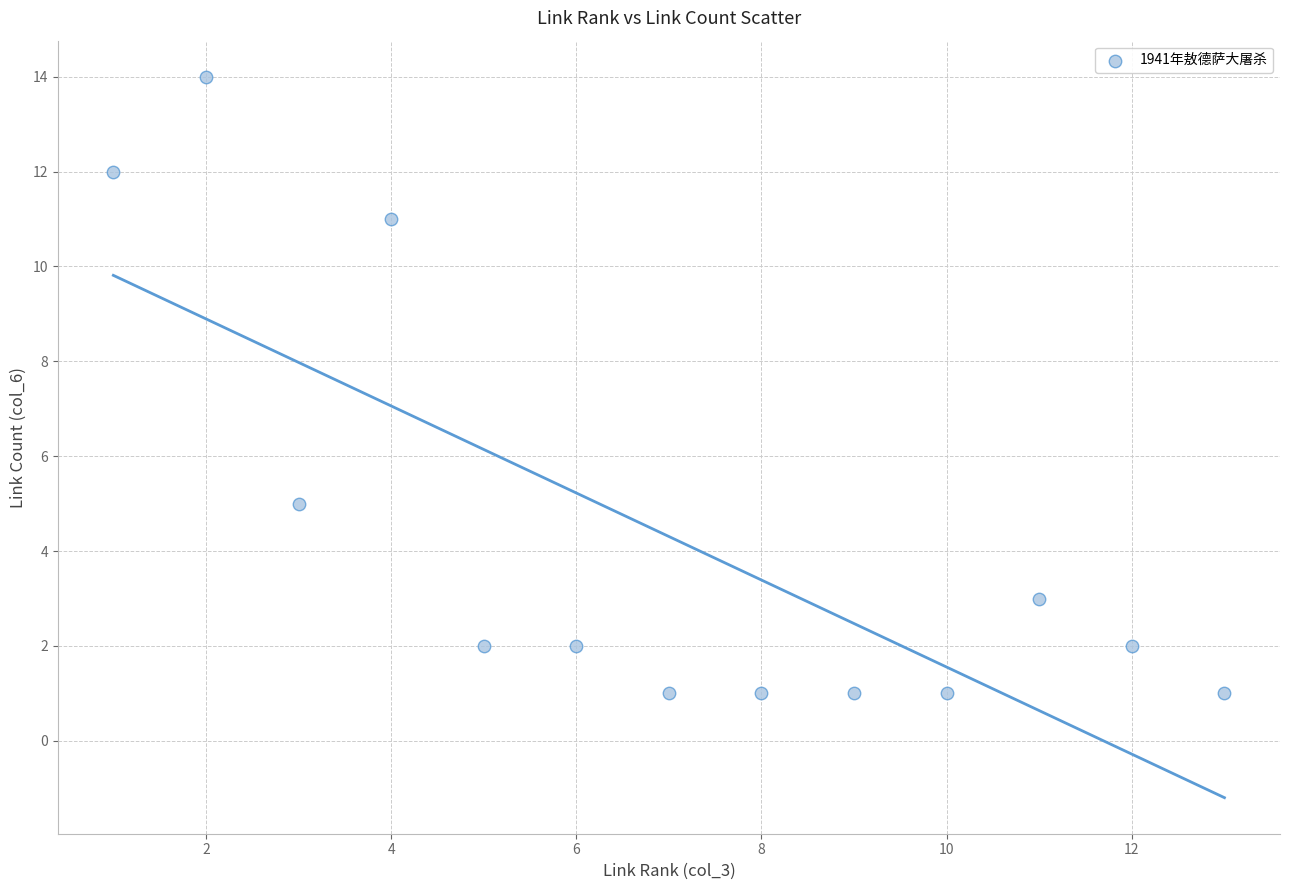

What Y value in the scatter plot is closest to 7?

5